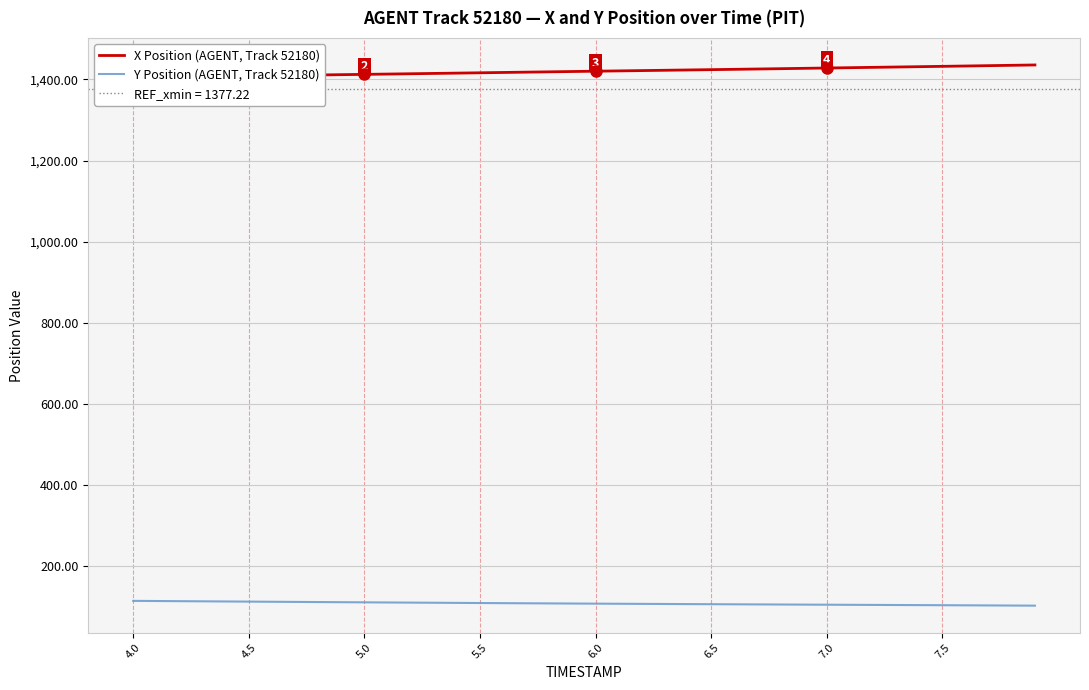

Read the X Position (AGENT, Track 52180) value at 4.0.

1404.9